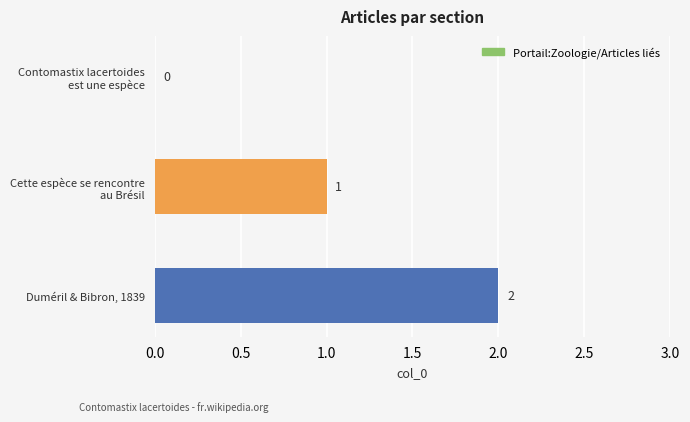

The chart shows a value of 0 at Duméril & Bibron, 1839. True or false?

False